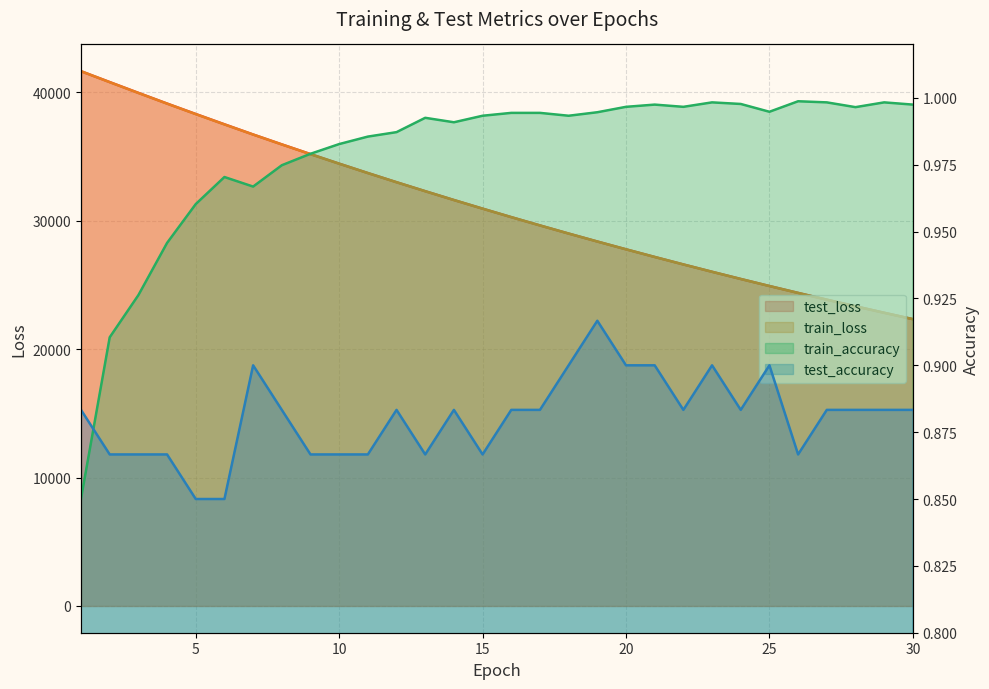

The train_loss series shows 25466.4 at 24. True or false?

True